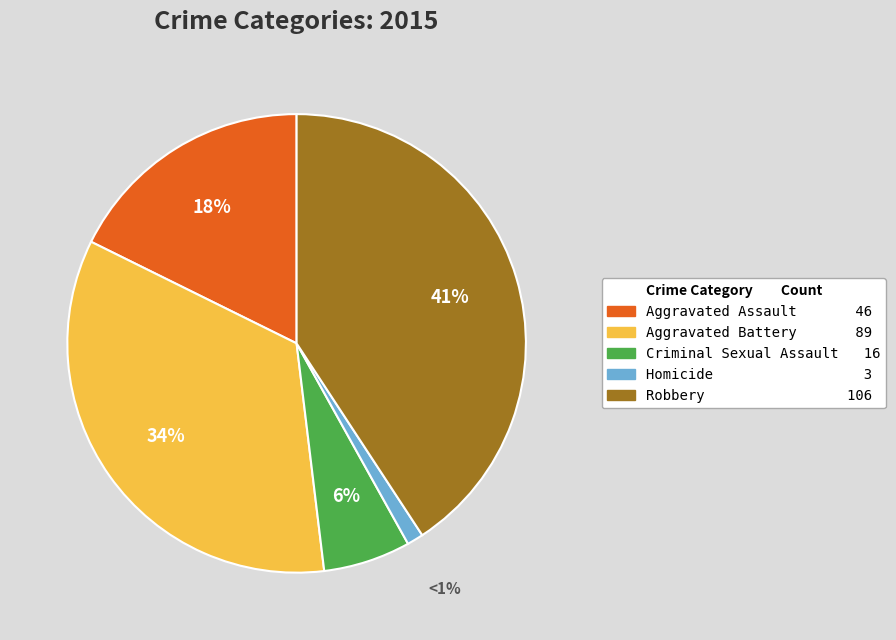

To the nearest percent, what is the difference between the largest and smallest slice percentages?

40%